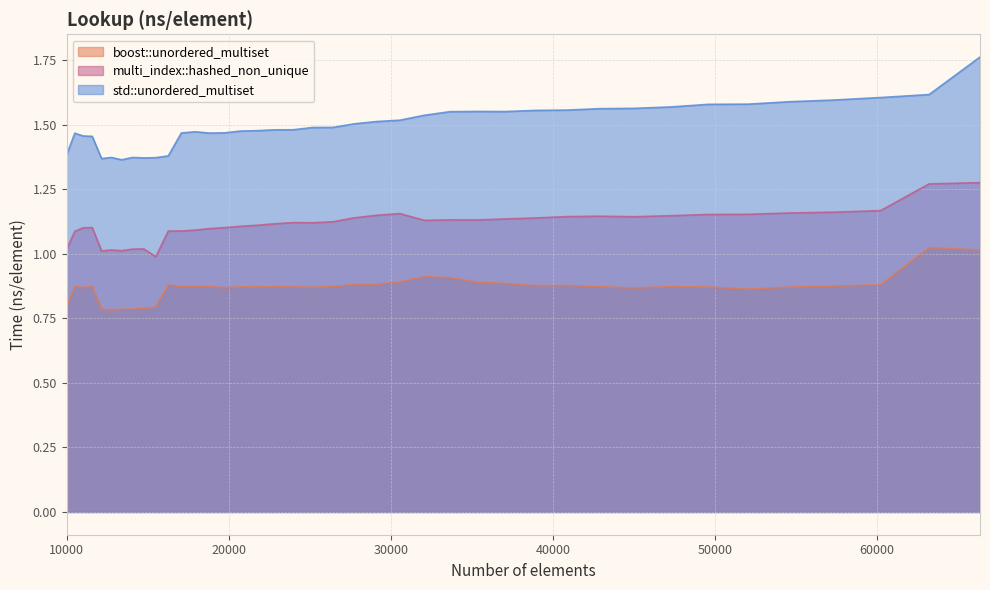

Rank the series at 18818 from highest to lowest value.

std::unordered_multiset, multi_index::hashed_non_unique, boost::unordered_multiset